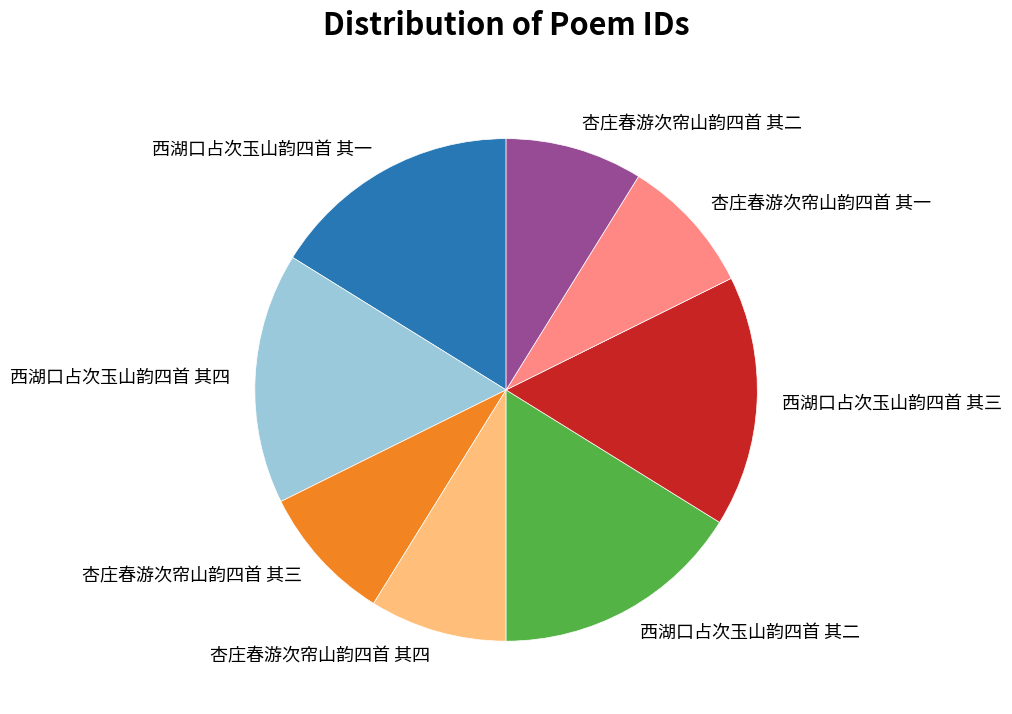

Approximately how many times larger is the value at 杏庄春游次帘山韵四首 其二 compared to 西湖口占次玉山韵四首 其四?

0.5